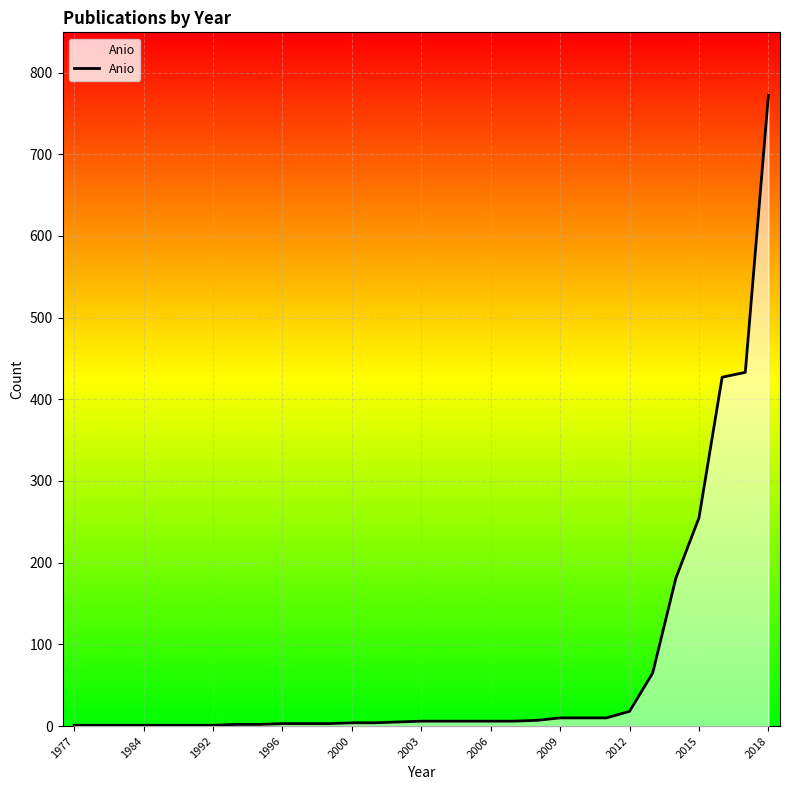

Reading left to right, extract all data points from this chart.

1	1	1	1	1	1	1	2	2	3	3	3	4	4	5	6	6	6	6	6	7	10	10	10	18	65	181	255	427	433	772